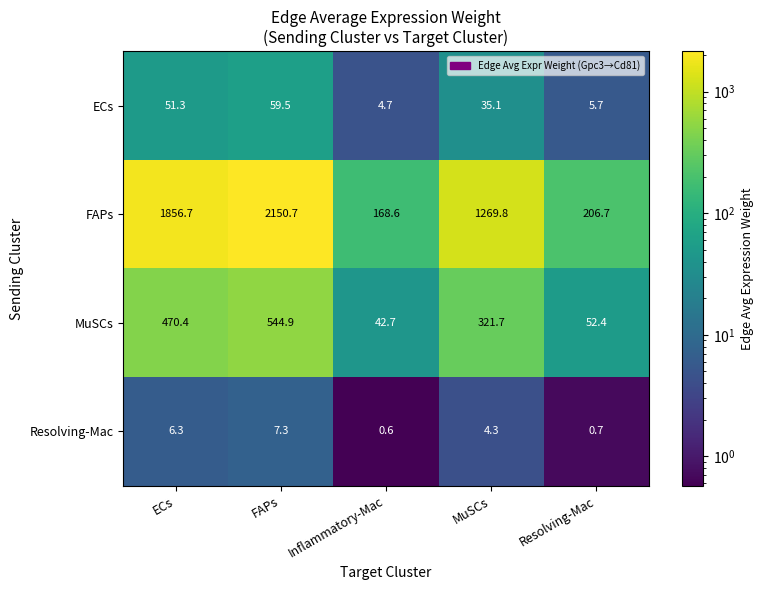

Count the number of data series in this chart.

4